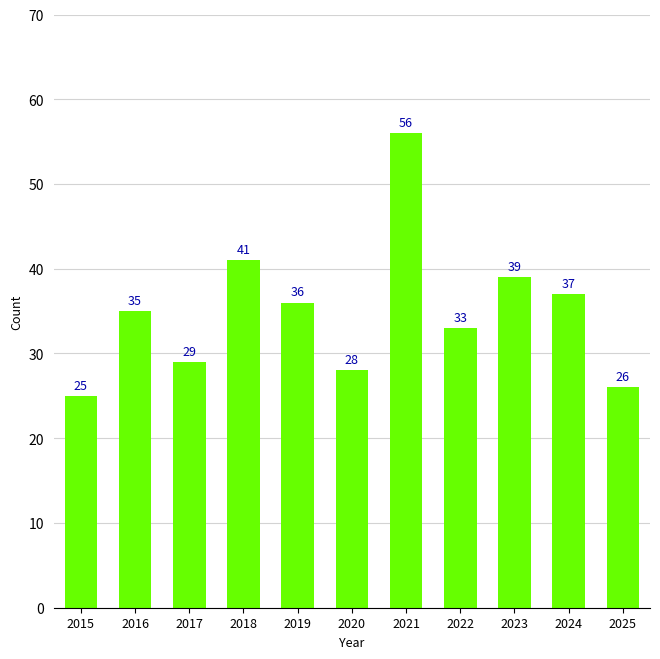

What is the greatest value displayed?

56